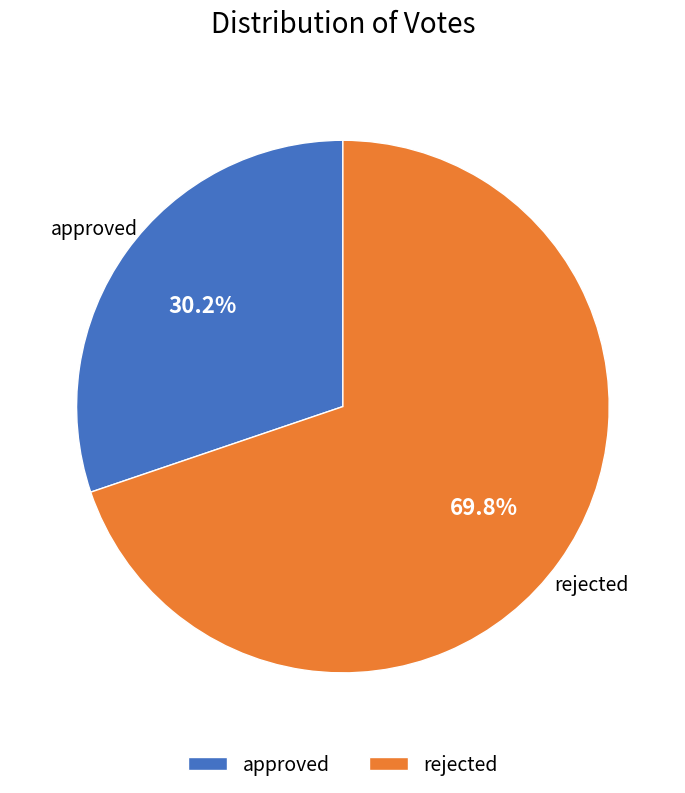

The approved slice represents 30% of the pie. True or false?

True